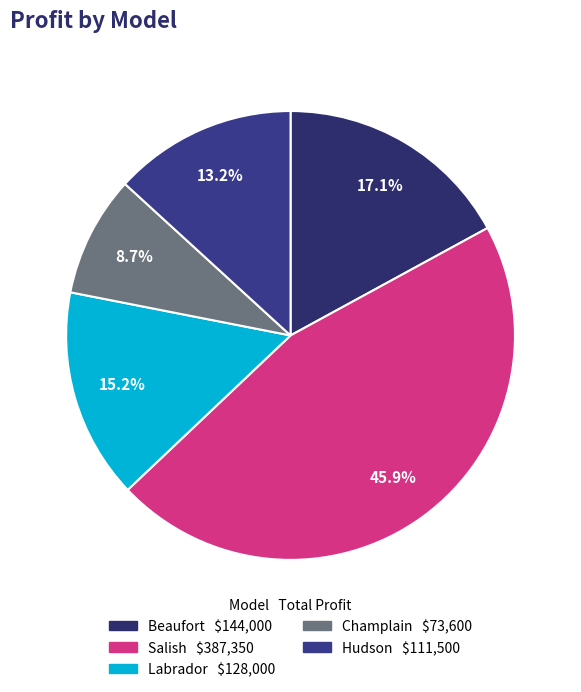

How many segments does this pie chart have?

5